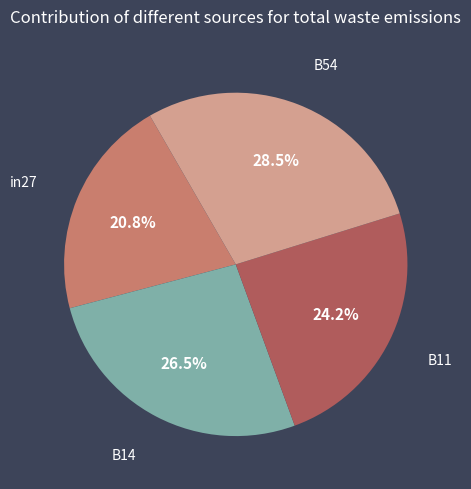

Is there a majority slice in this chart?

No